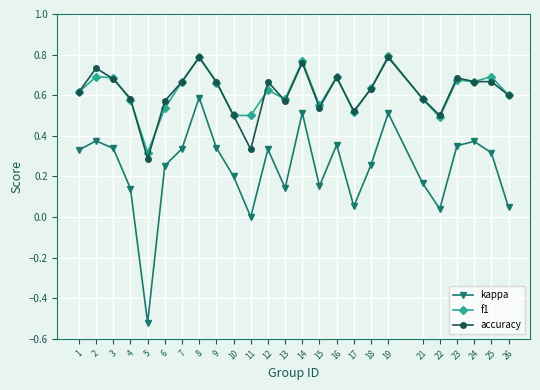

Is it true that accuracy equals 0.3 at 17?

False